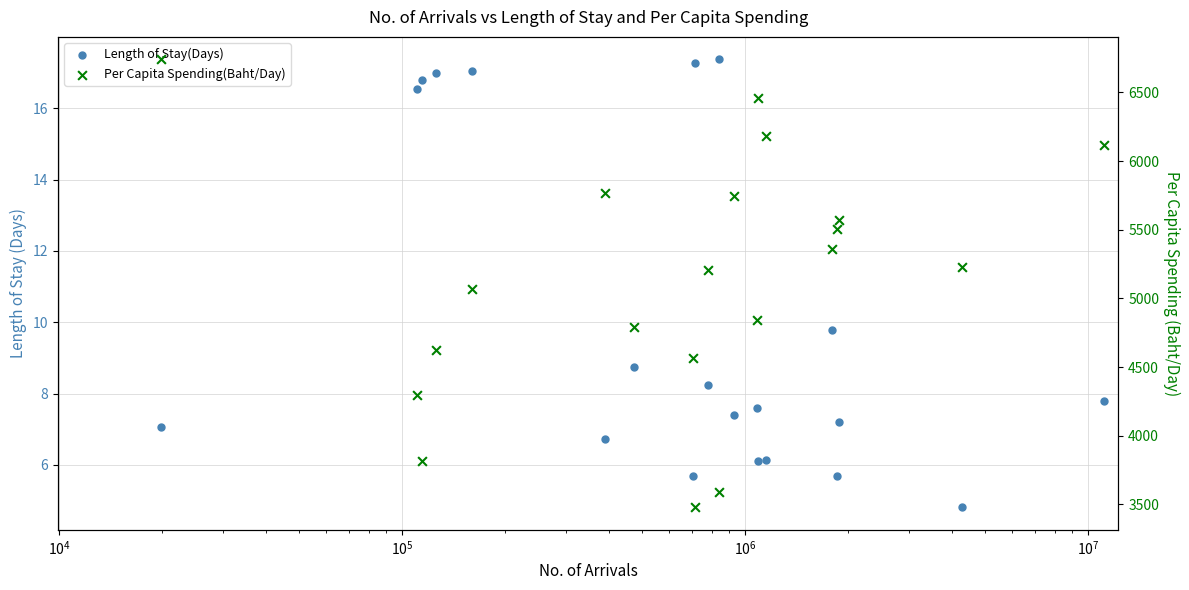

Is the value of Length of Stay(Days) at 19 greater than the value of Per Capita Spending(Baht/Day) at 9?

No